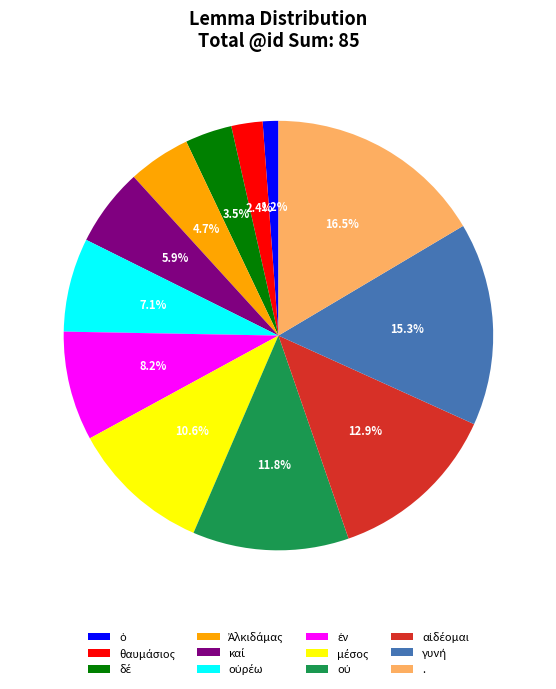

Is there a majority slice in this chart?

No